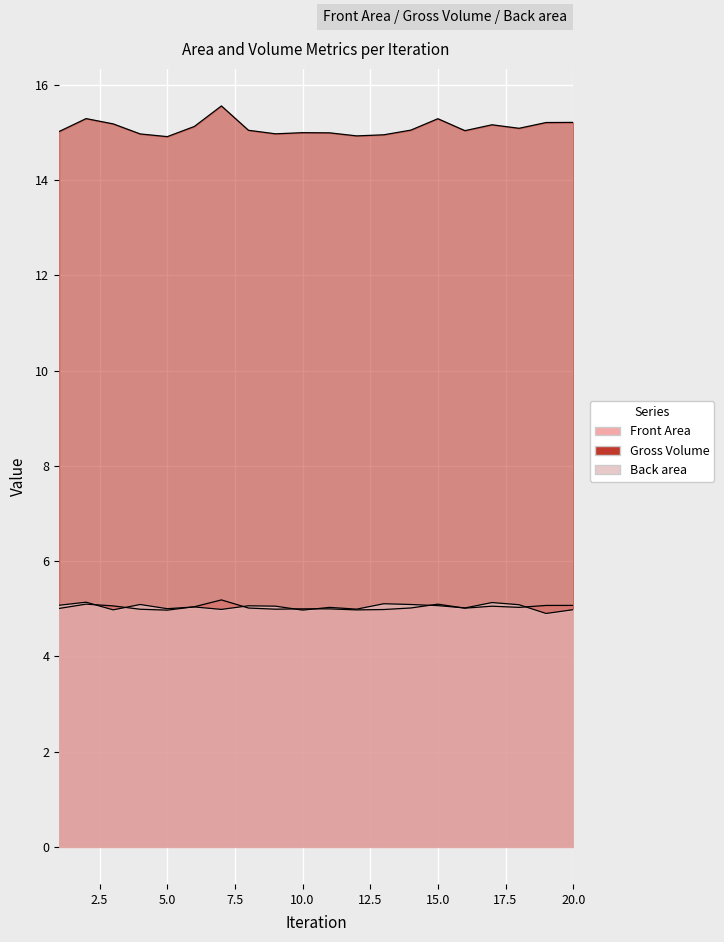

How many data points in Gross Volume are above 15?

13